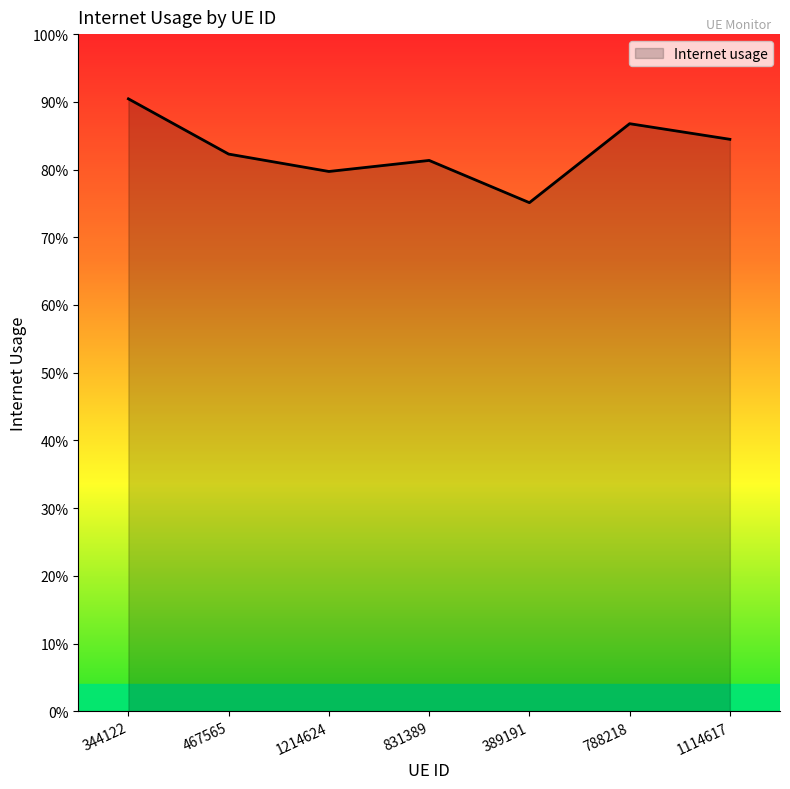

Is this an area chart (filled region under the line)?

Yes